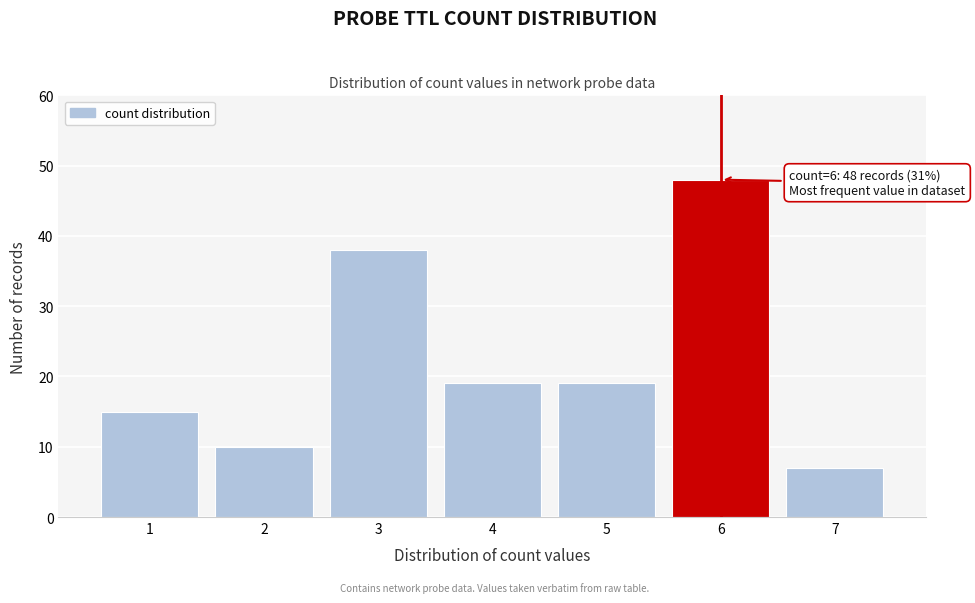

Reading right to left, list all the values displayed in this chart.

7	48	19	19	38	10	15